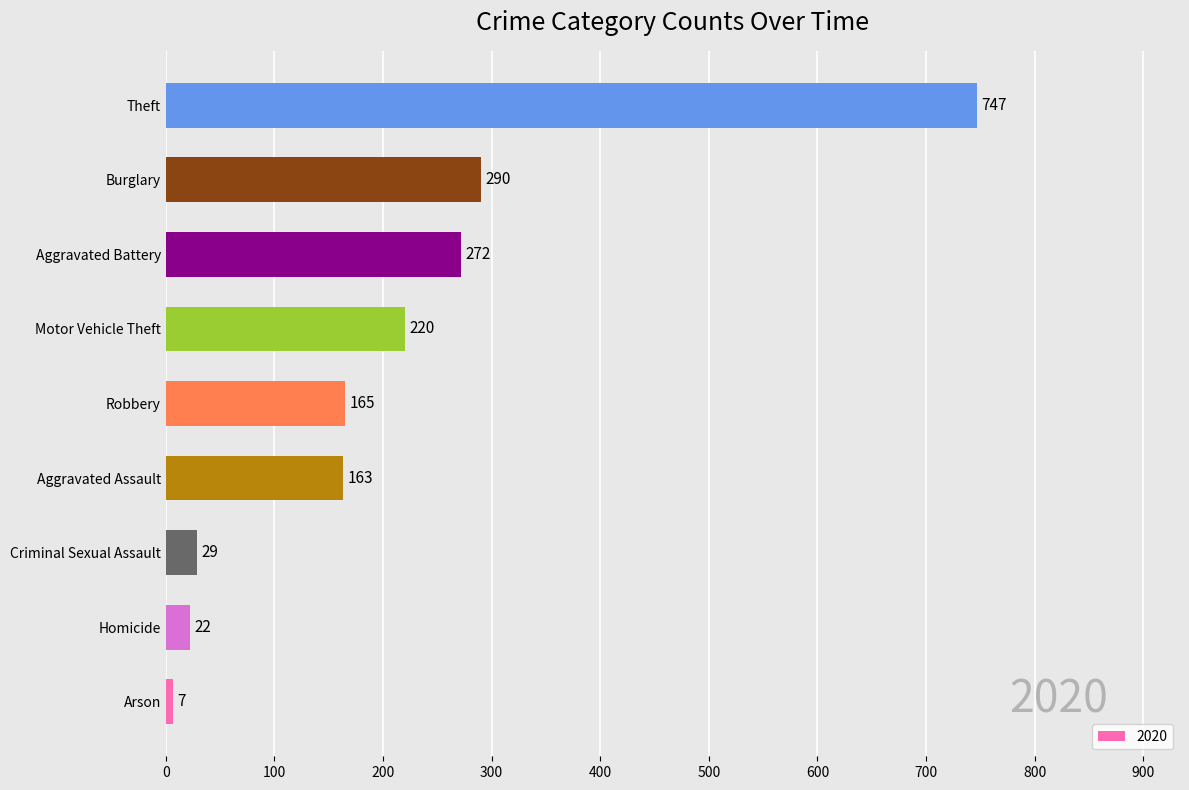

What is the approximate value at Motor Vehicle Theft, to the nearest 100?

200